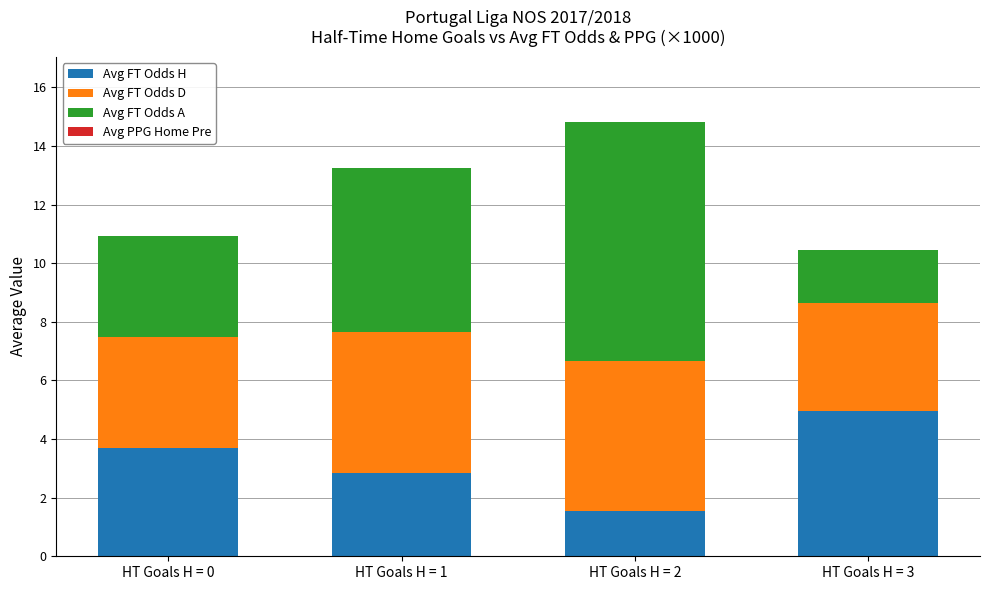

At which category is the sum across all series the highest?

HT Goals H = 2